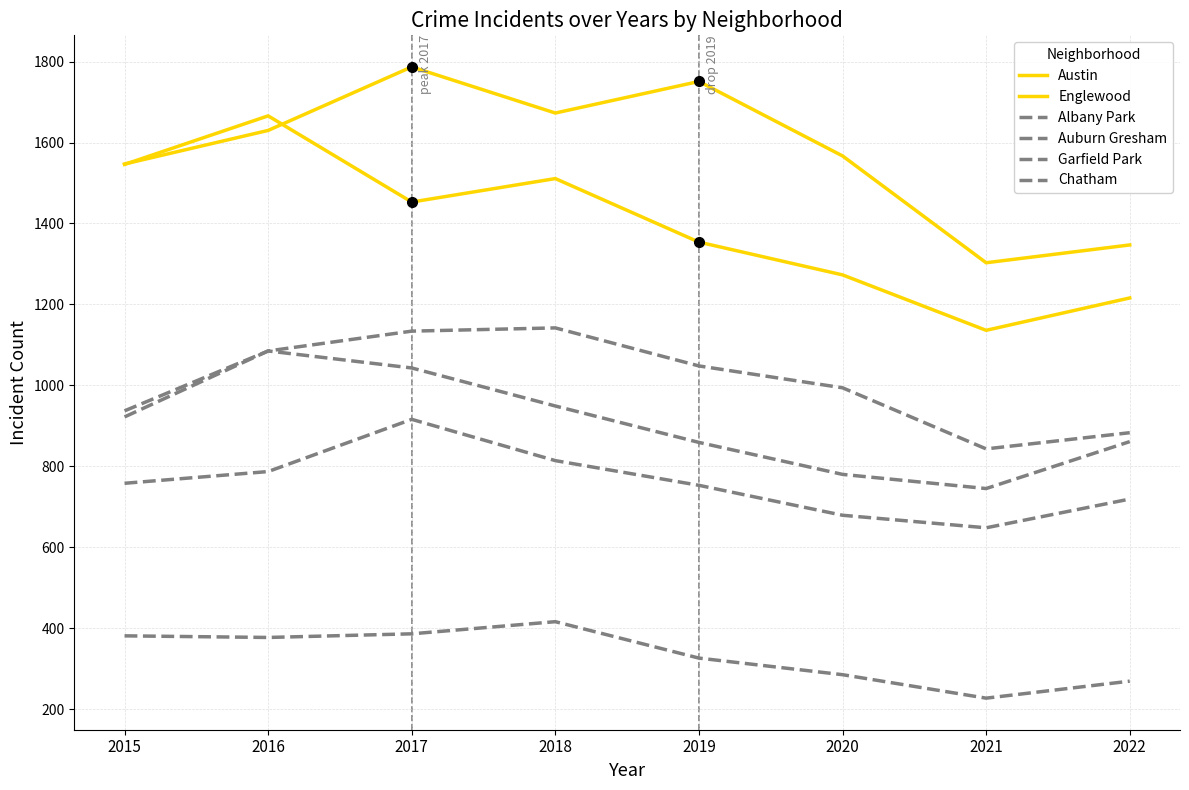

True or false: Garfield Park and Auburn Gresham intersect in this chart.

False